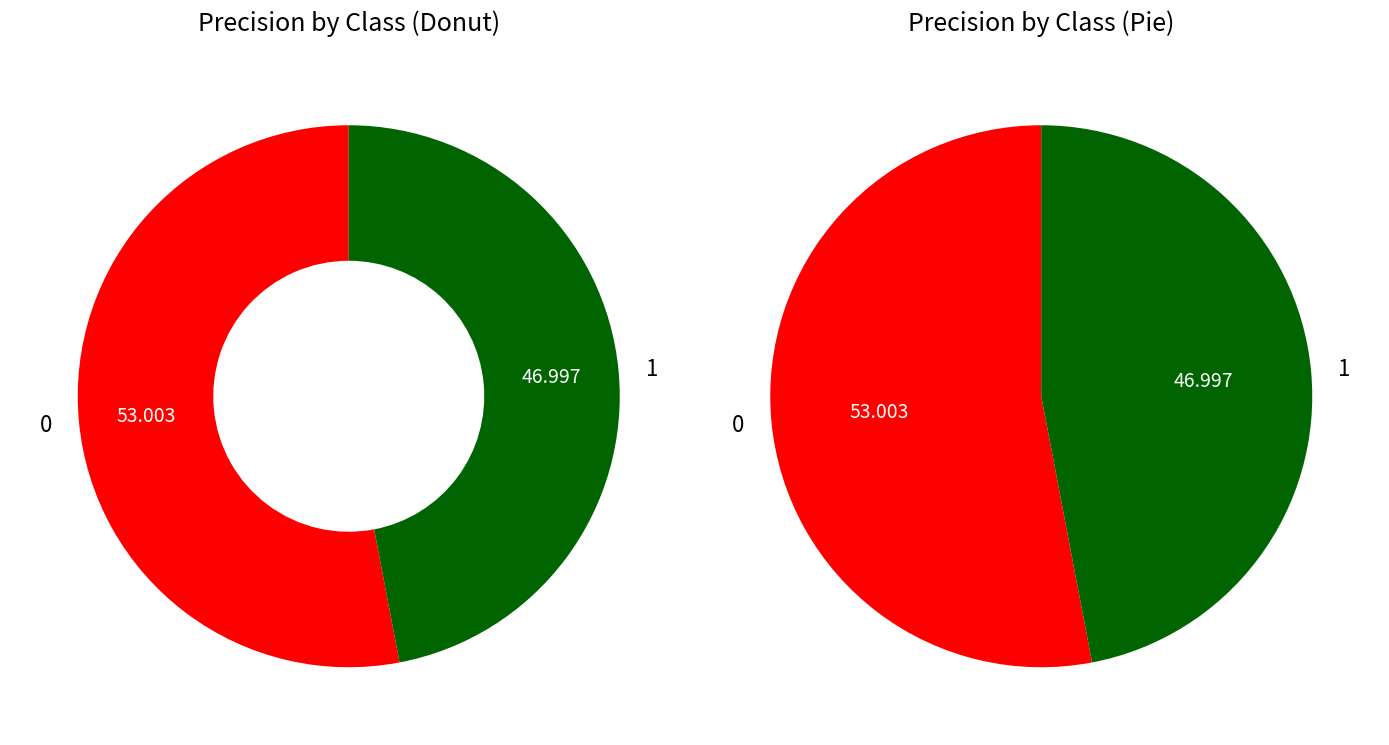

The 1 slice represents 37% of the pie. True or false?

False